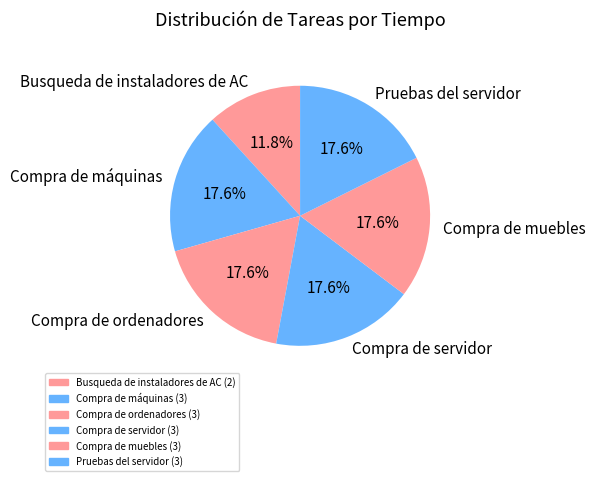

How many slices are in this pie chart?

6